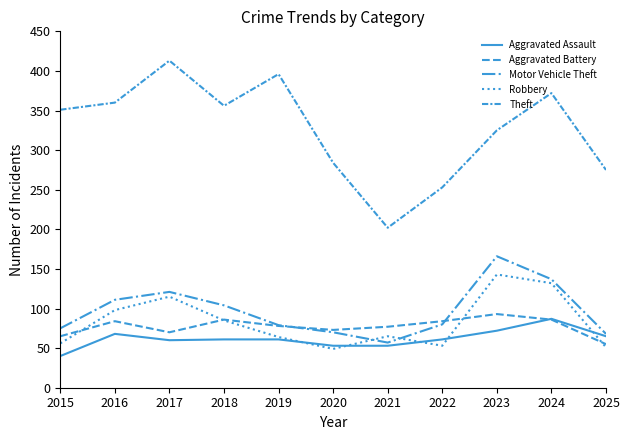

What is the difference between the Robbery values at 2022 and 2017?

62